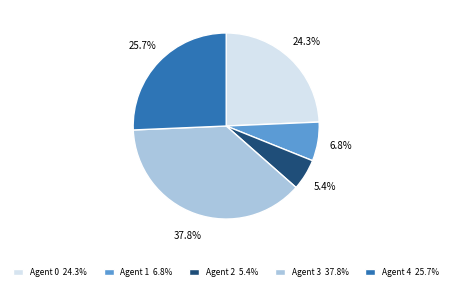

Approximately how many times larger is the value at Agent 0 24.3% compared to Agent 3 37.8%?

0.6